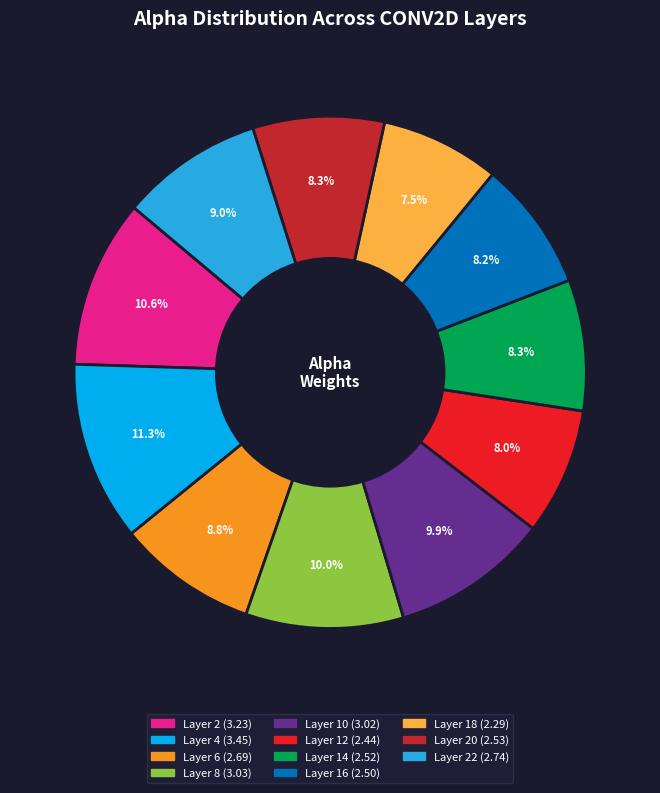

Is there a majority slice in this chart?

No